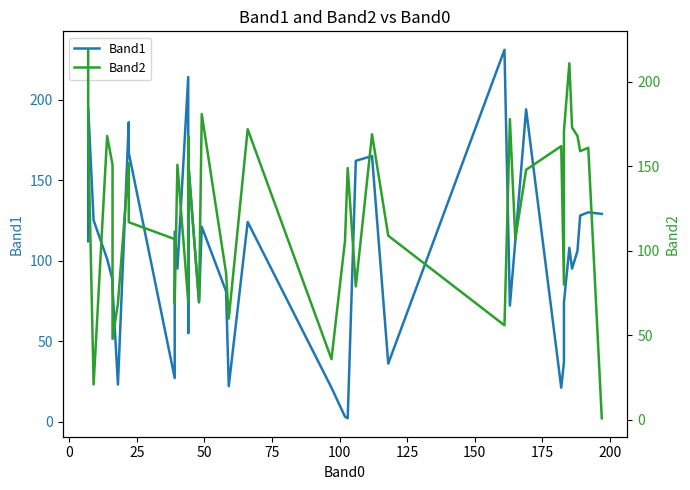

What is the smallest value displayed?

1